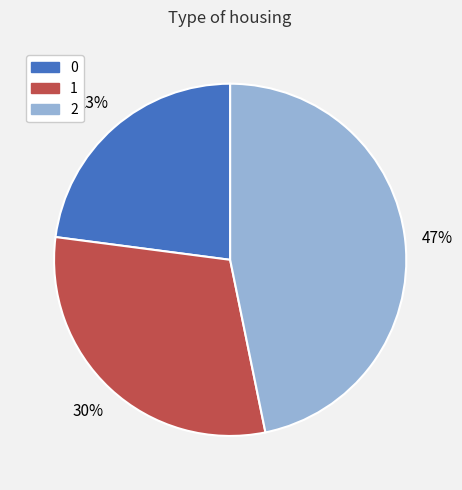

The 1 slice represents 30% of the pie. True or false?

True